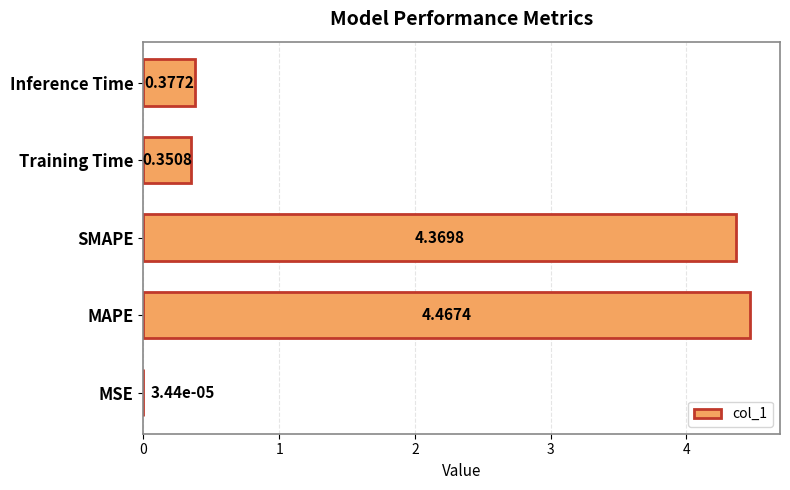

At which category does the chart reach its peak across all series?

MAPE